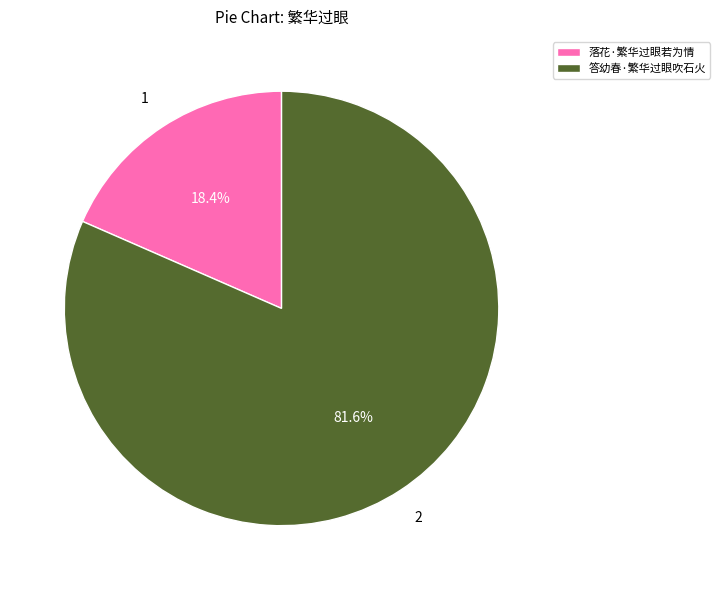

To the nearest percent, what is the average slice percentage?

50%